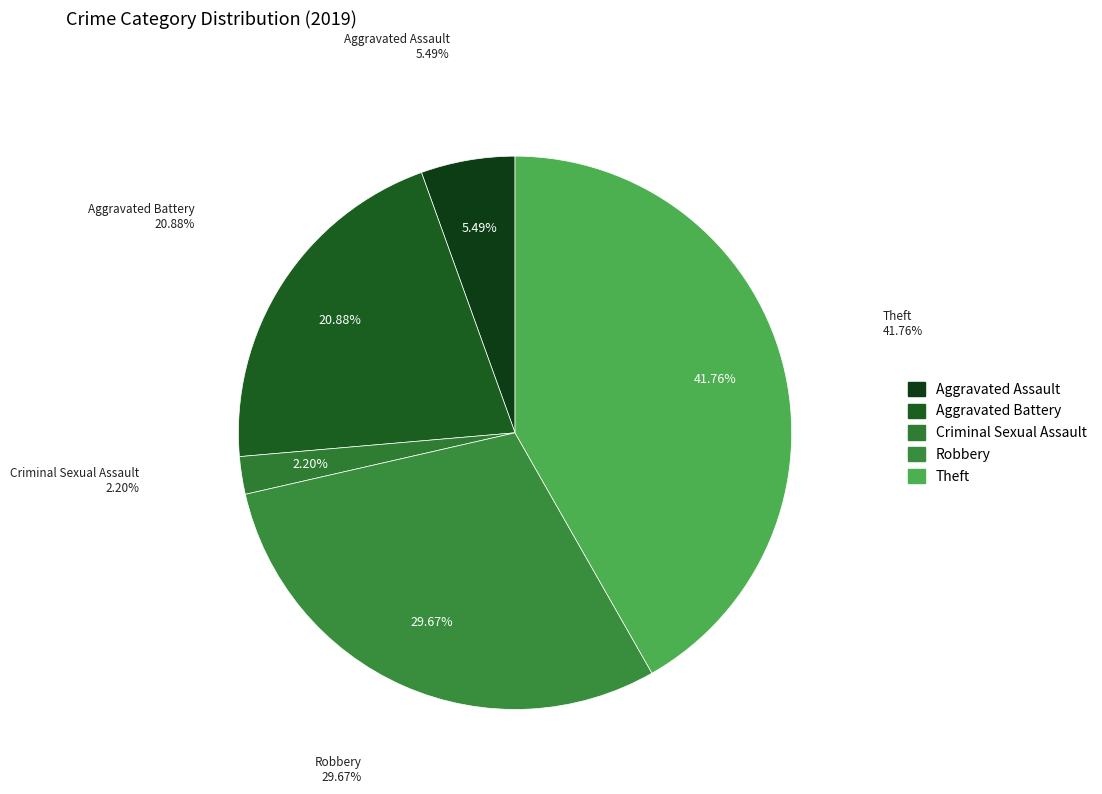

Is it true that Arson is 0% of the pie?

True